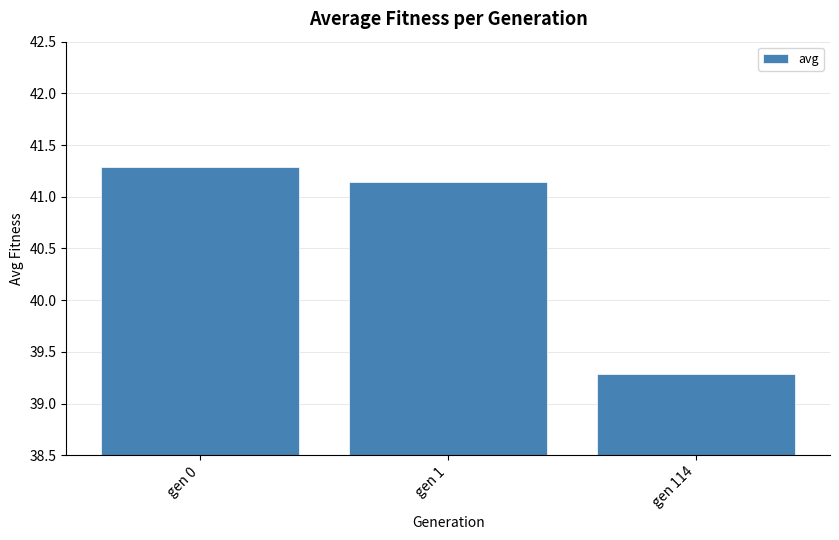

What is the change in value from gen 0 to gen 114?

-2.0